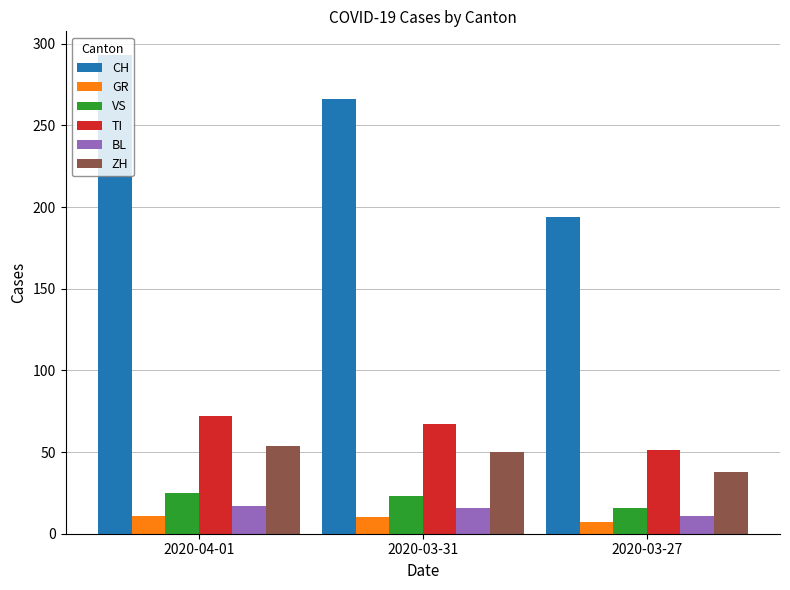

What is the highest value of the ZH series?

54